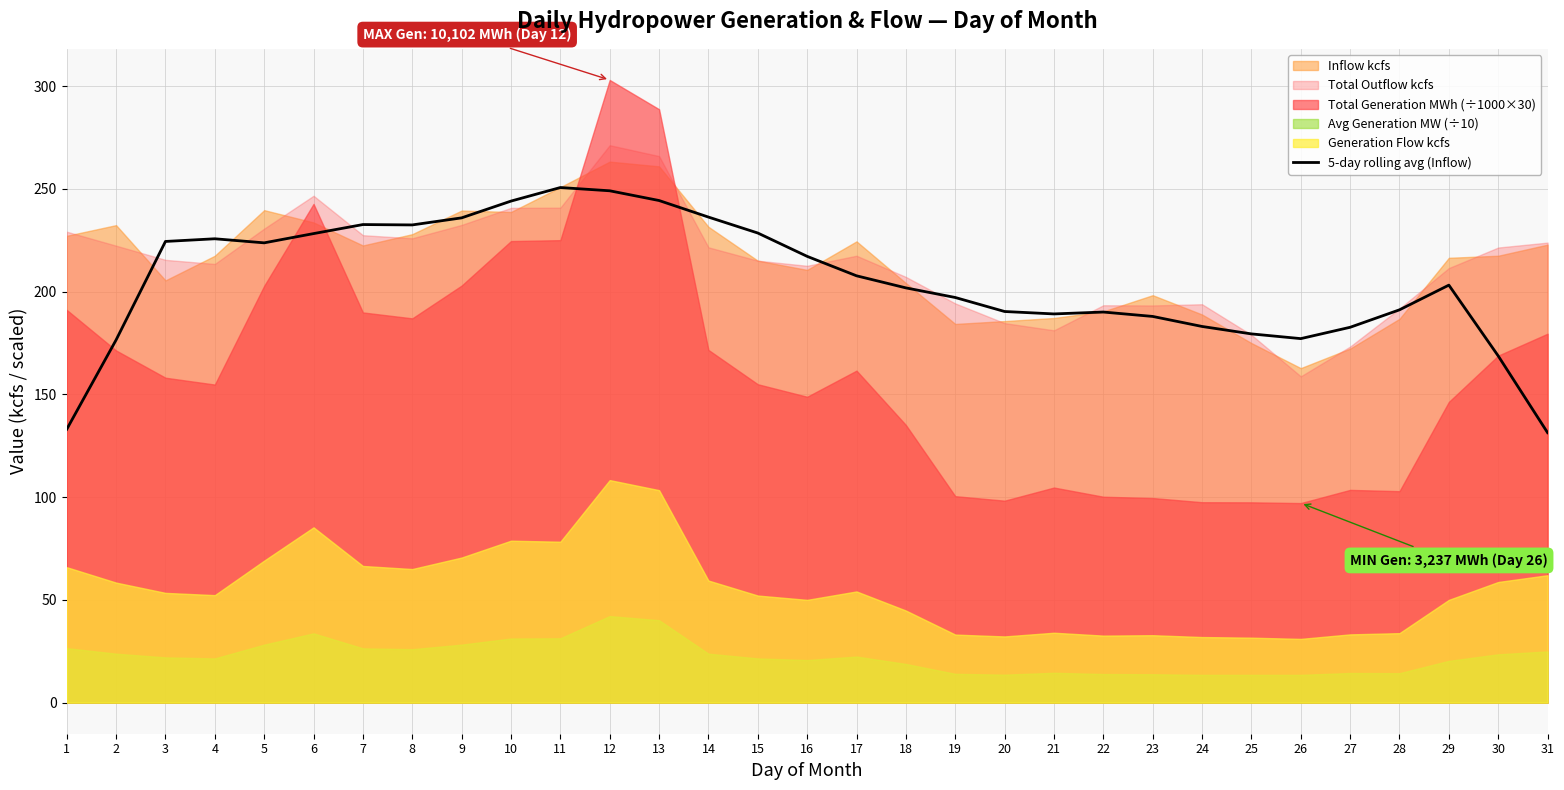

True or false: 5-day rolling avg (Inflow) has a value of 232.7 at 7.

True